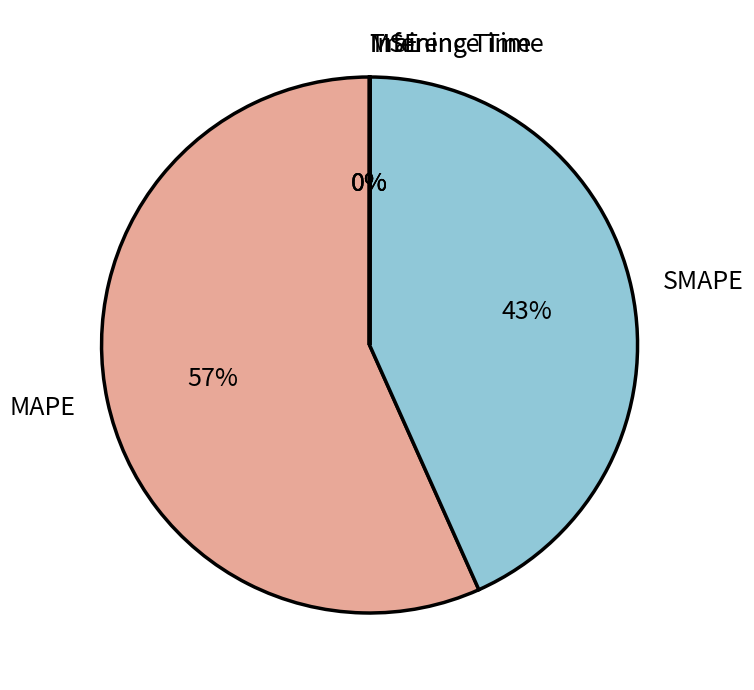

To the nearest percent, what is the difference between the largest and smallest slice percentages?

57%